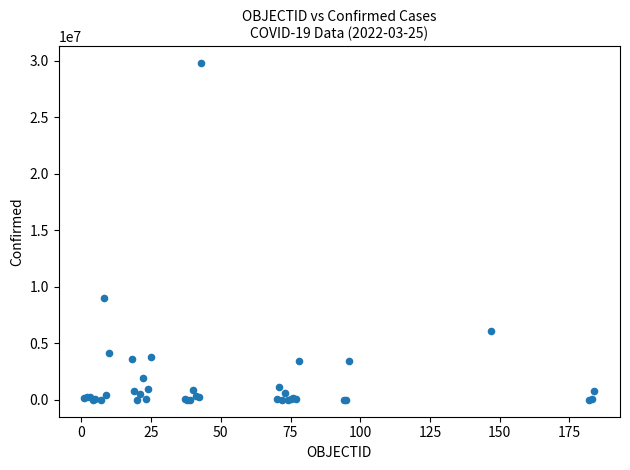

What Y value in the scatter plot is closest to 14891428?

9021240